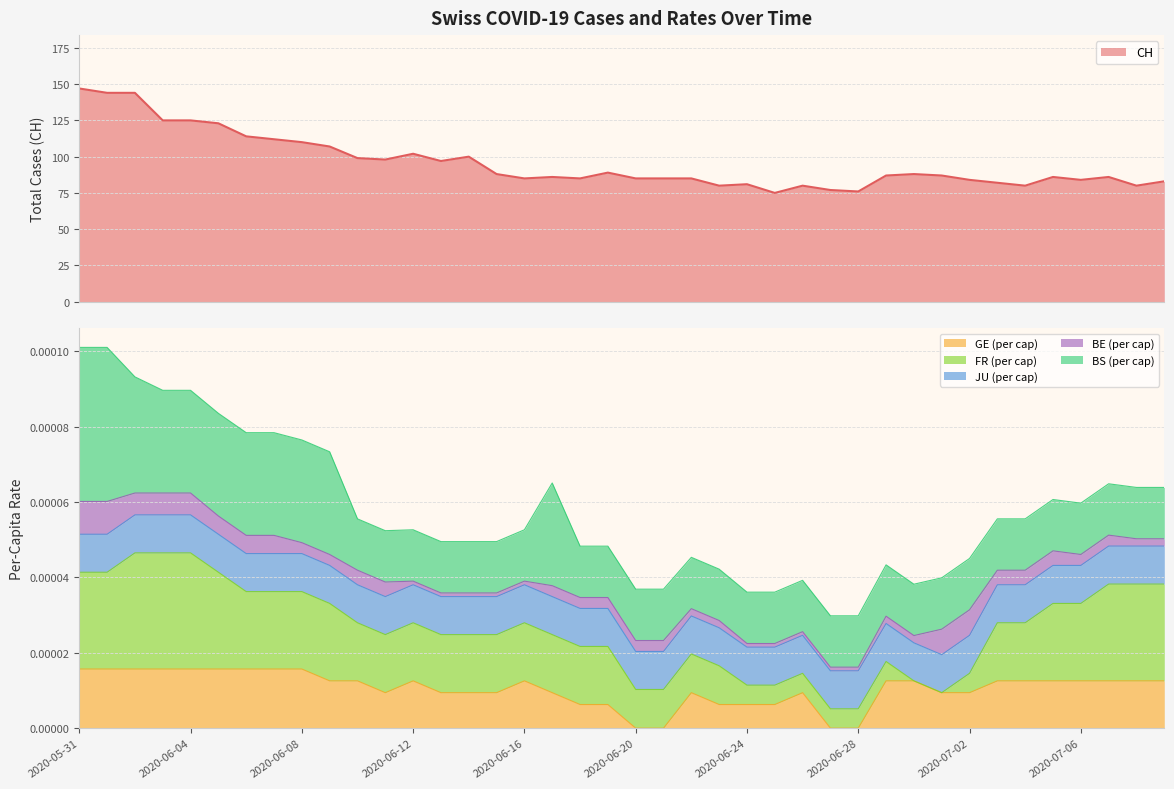

True or false: GE_pc has a value of 0.0 at 2020-07-03.

True